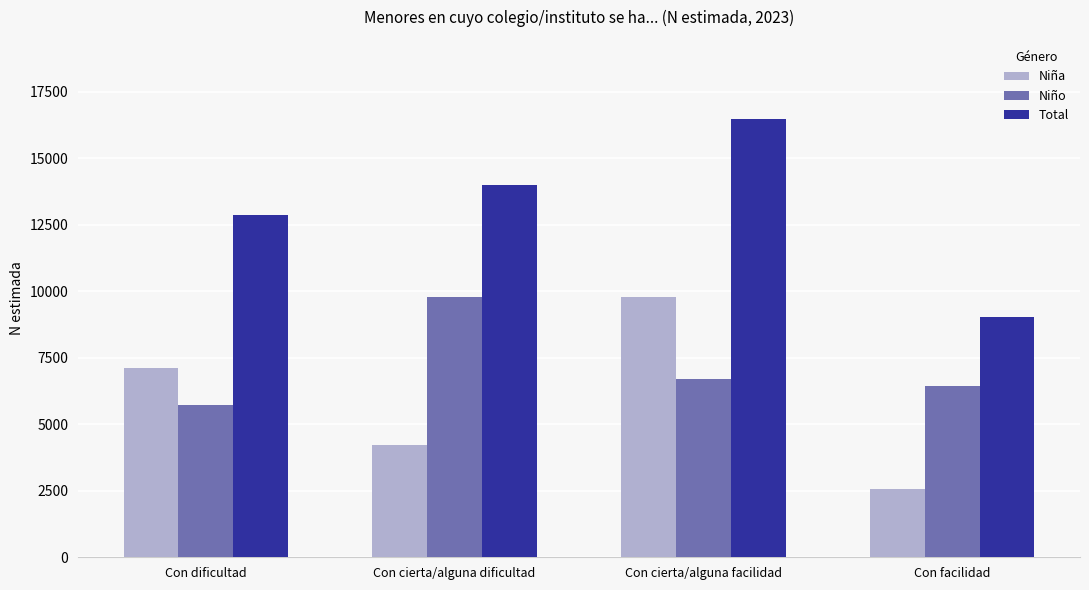

Rank the categories by Niño value from highest to lowest.

Con cierta/alguna dificultad, Con cierta/alguna facilidad, Con facilidad, Con dificultad